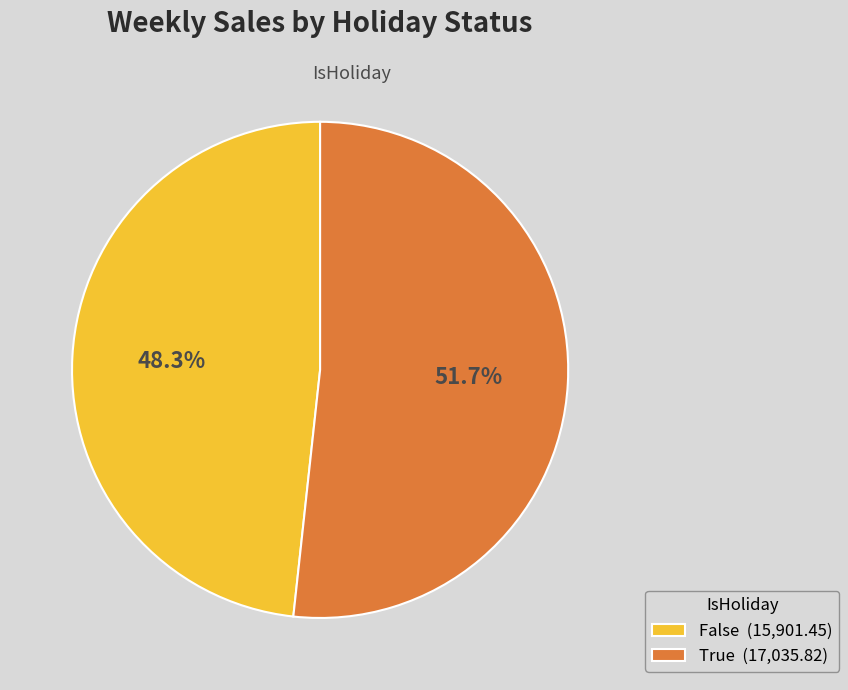

Which category has the smallest portion of the pie?

False